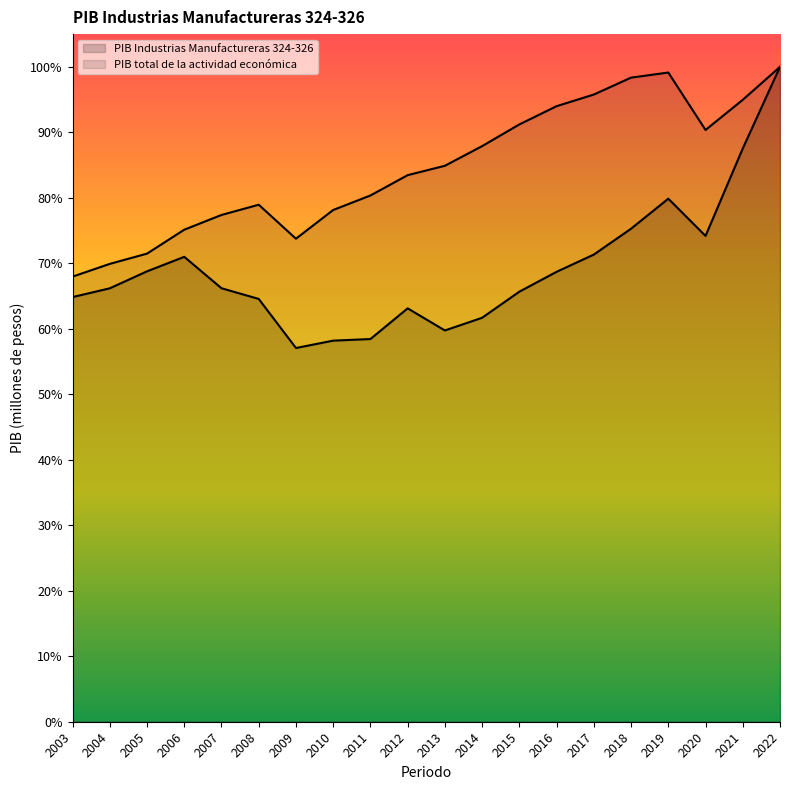

At which label does PIB total de la actividad económica reach its peak?

2022